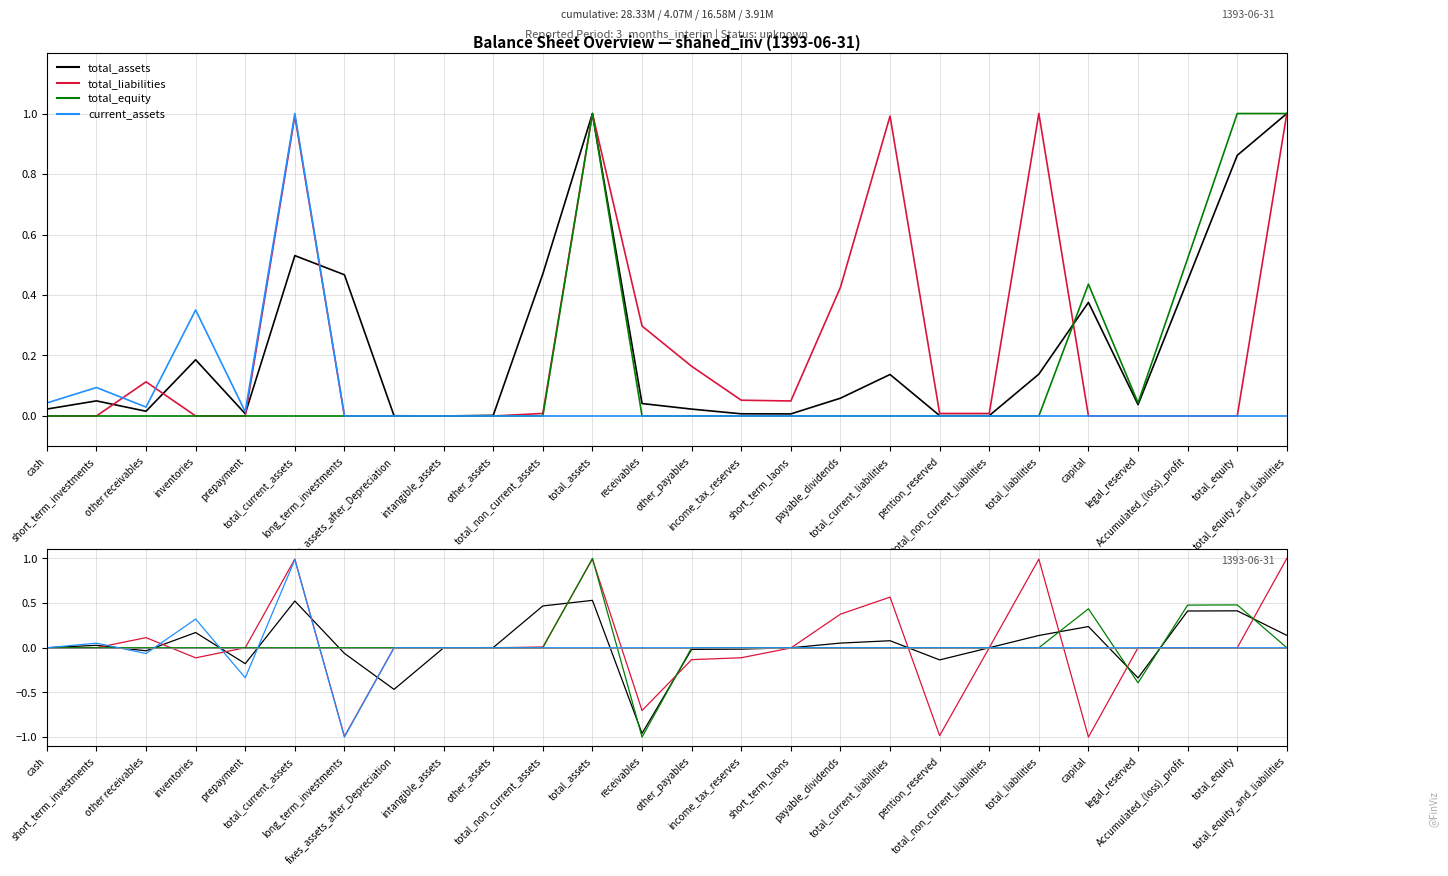

Is the value of total_equity at total_current_assets greater than the value of total_assets at total_equity?

No